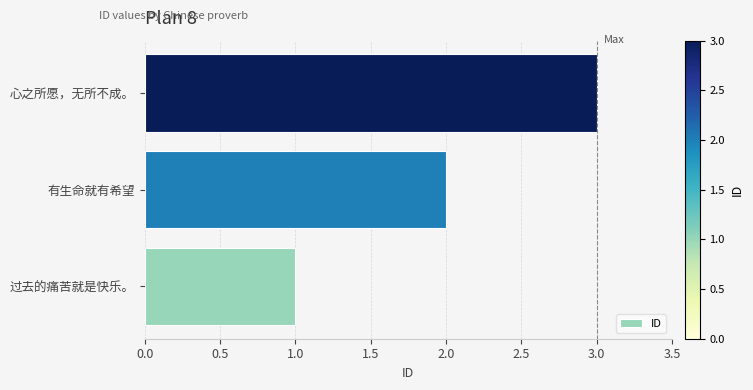

What is the change in value from 过去的痛苦就是快乐。 to 心之所愿，无所不成。?

+2